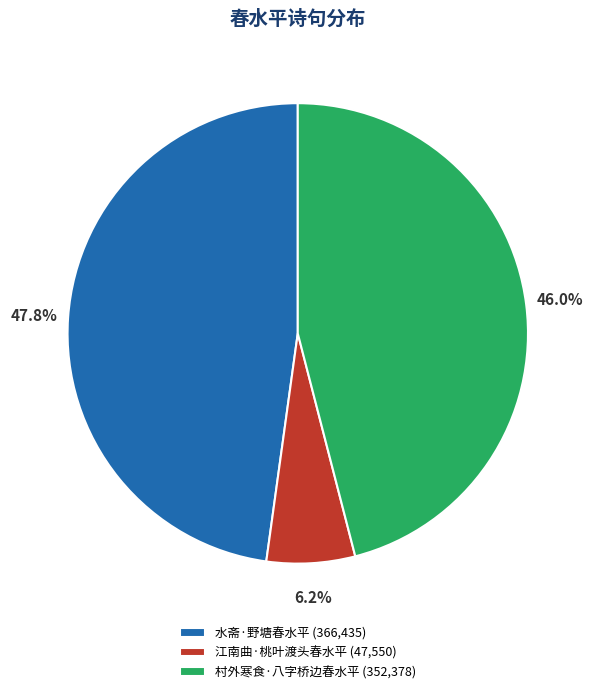

Is it true that 江南曲·桃叶渡头春水平 is 13% of the pie?

False